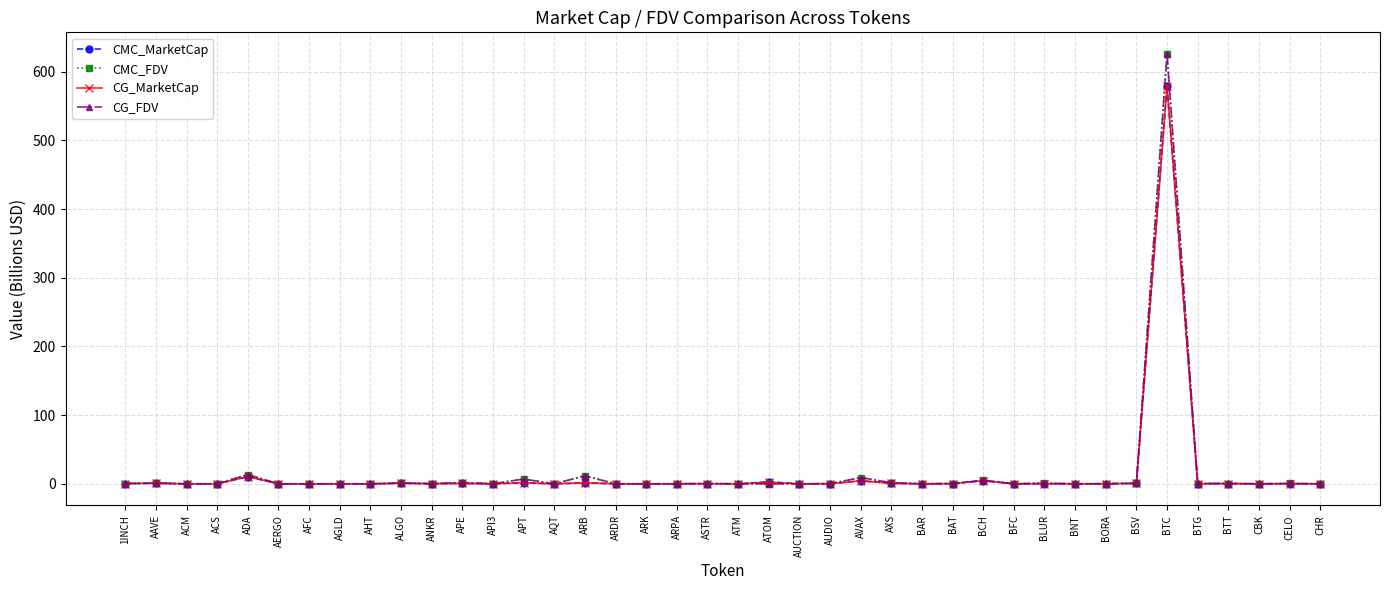

What is the sum of the CMC_MarketCap values at AUDIO and AXS?

1.0